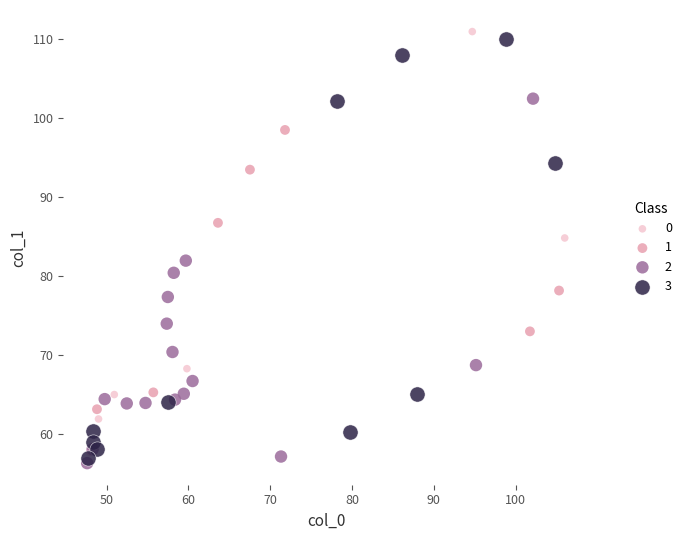

What are all the series names shown in the legend?

0, 1, 2, 3